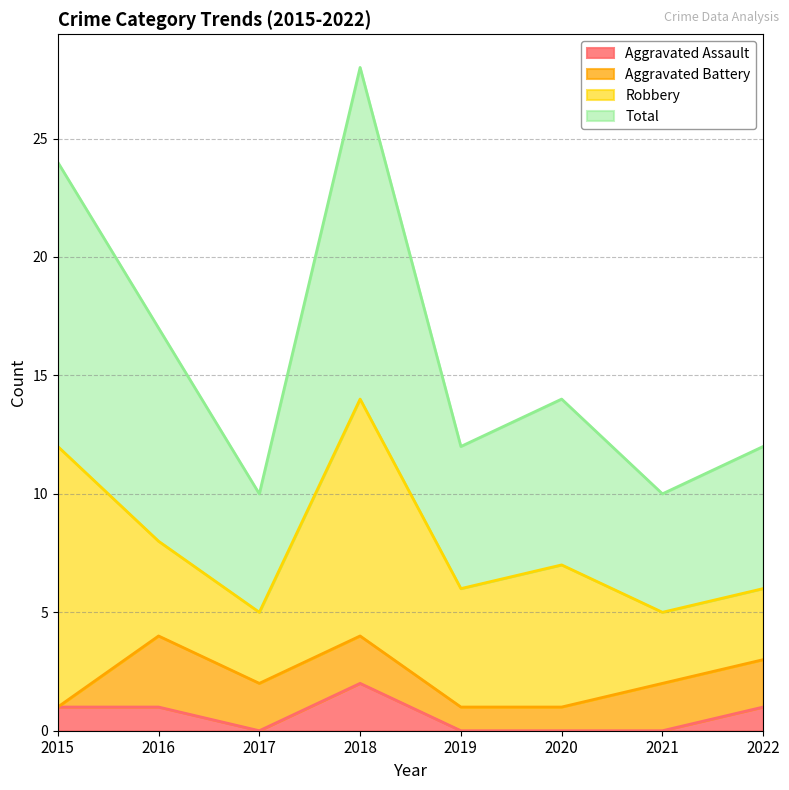

The Aggravated Assault series shows 1 at 2016. True or false?

True